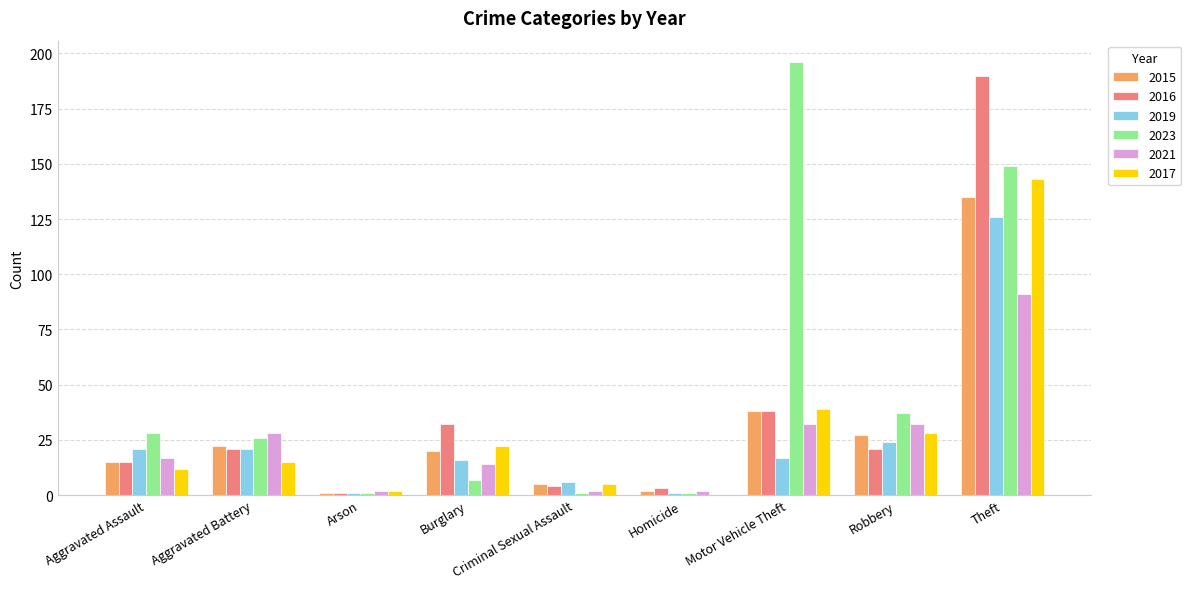

How many categories are shown in the chart?

9